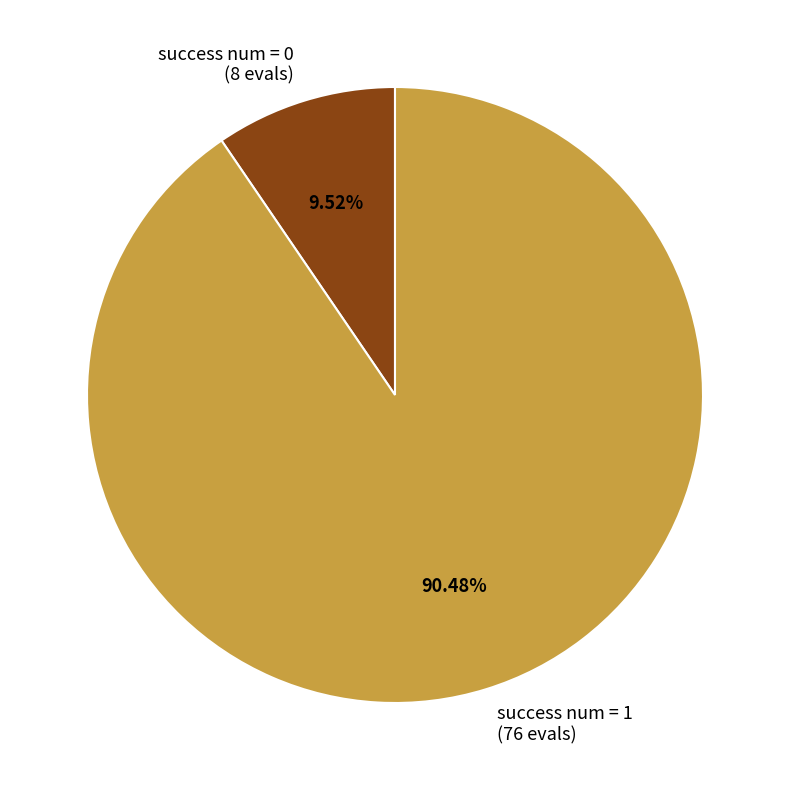

To the nearest percent, what is the average slice percentage?

50%